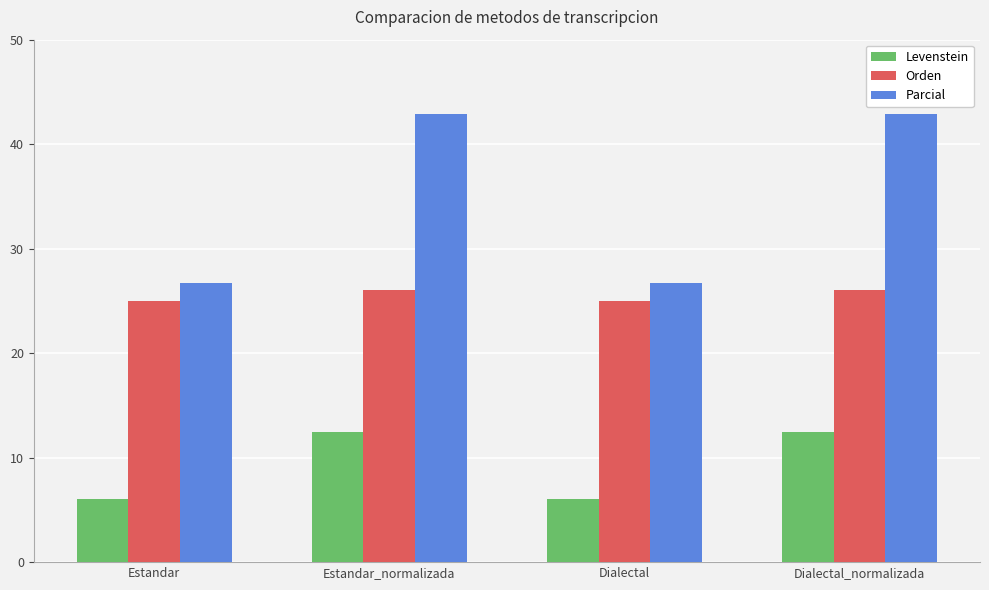

What is the spread (max minus min) of values at Dialectal_normalizada?

30.4